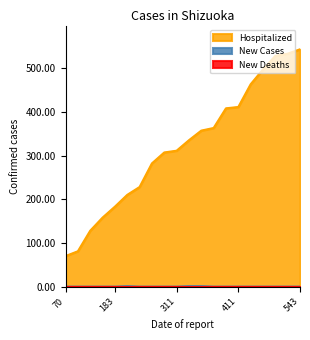

Does the chart display data point markers on the line(s)?

No